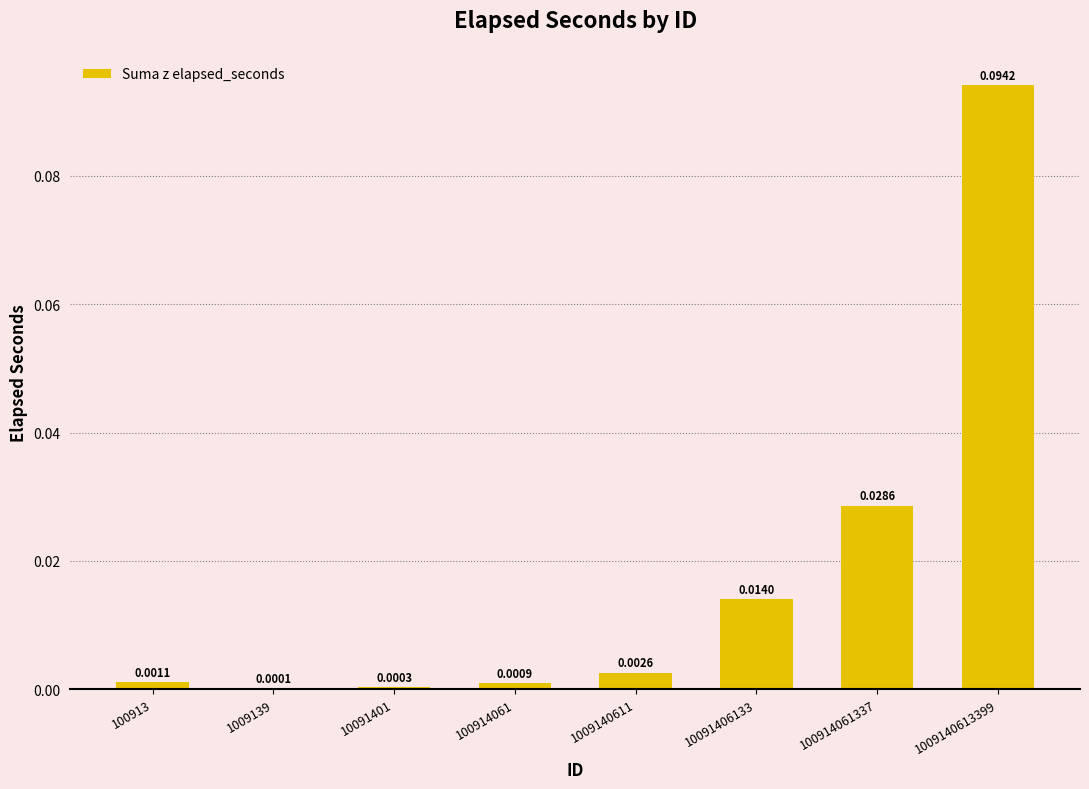

Between 100913 and 1009140611, which is larger?

1009140611